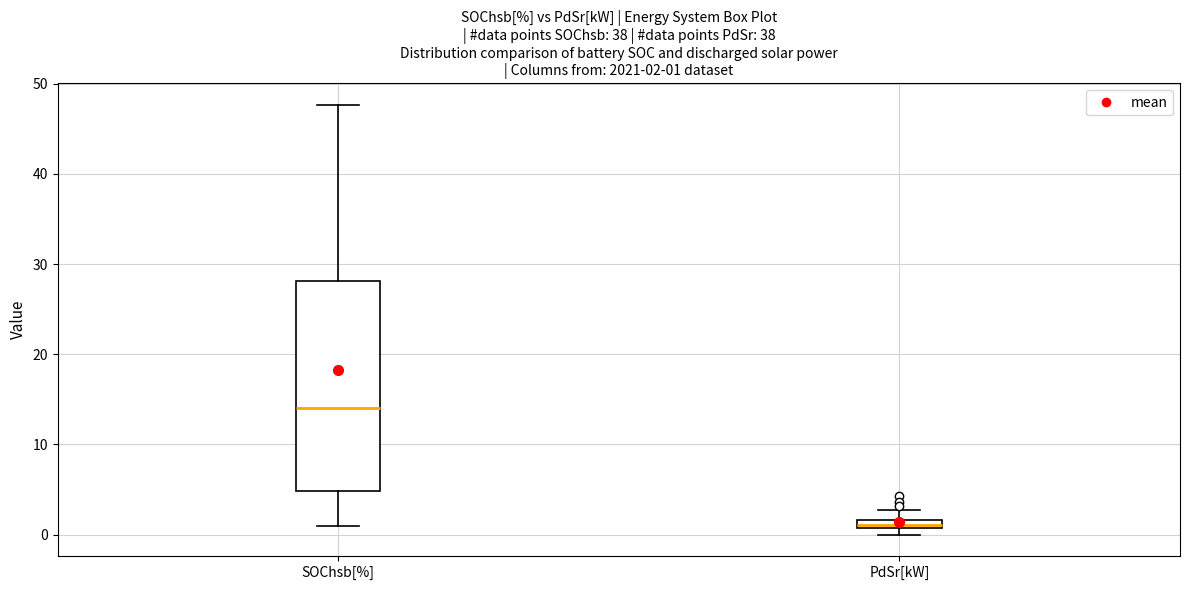

Which box has the lowest median line?

PdSr[kW]